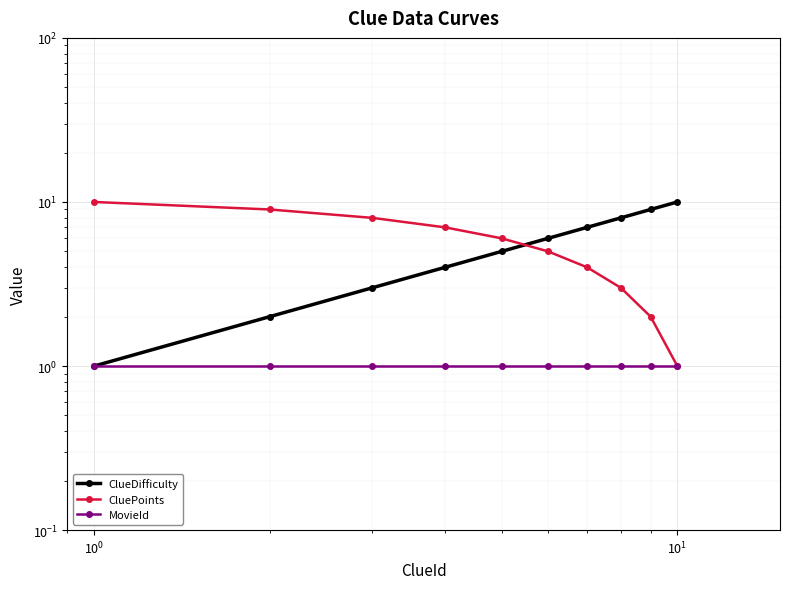

Count the CluePoints values in the range 3 to 8.

6